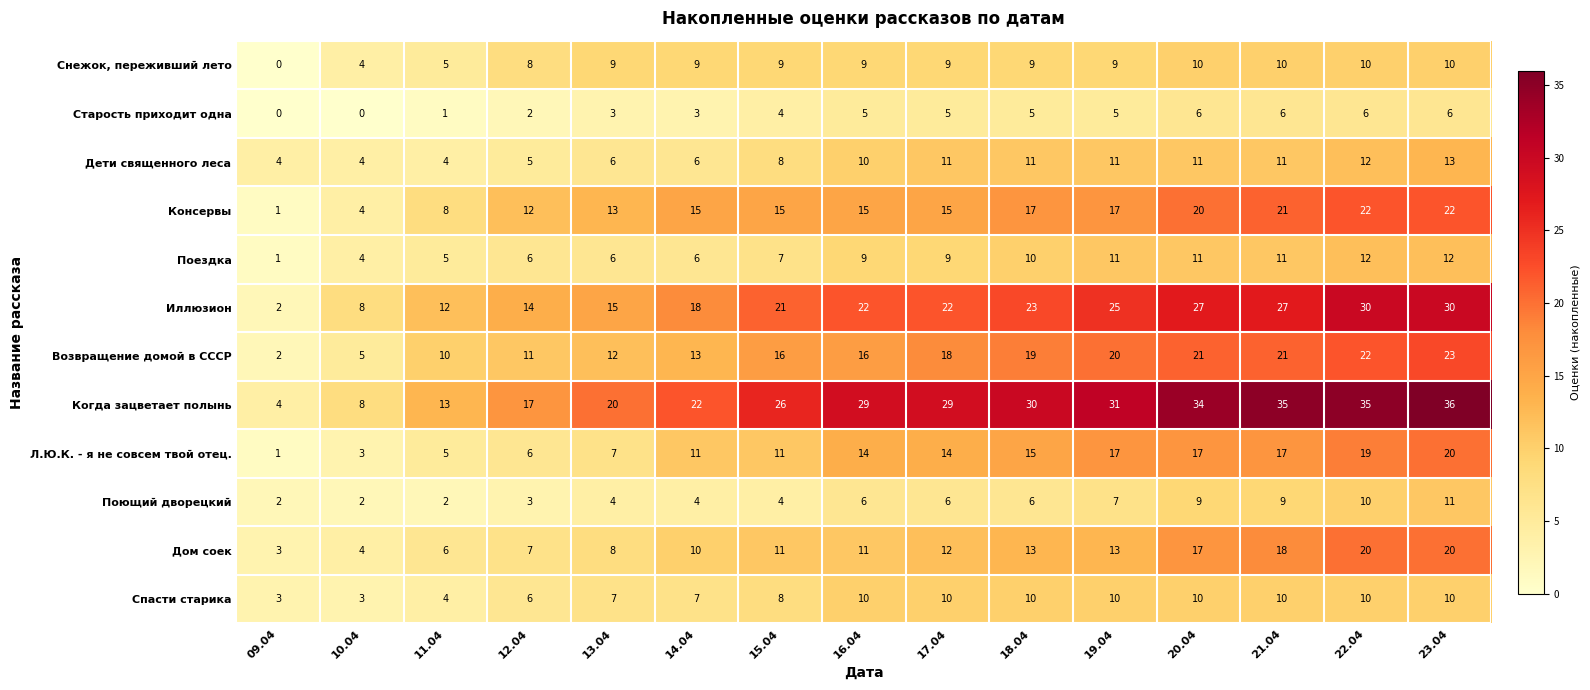

What is the maximum value for Поездка?

12